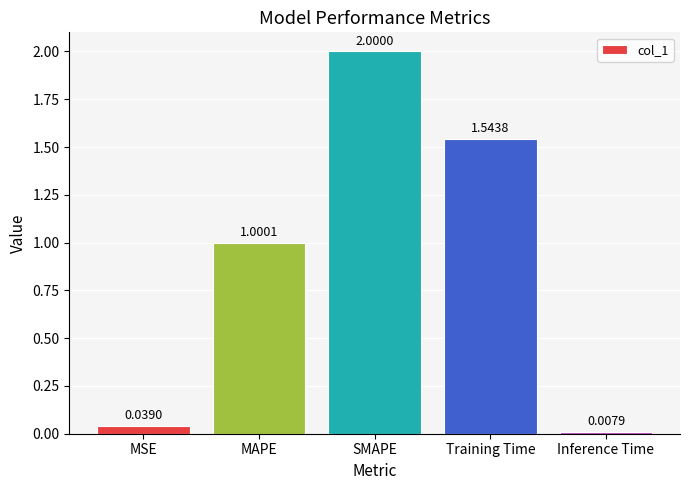

How many distinct data groups are displayed?

1